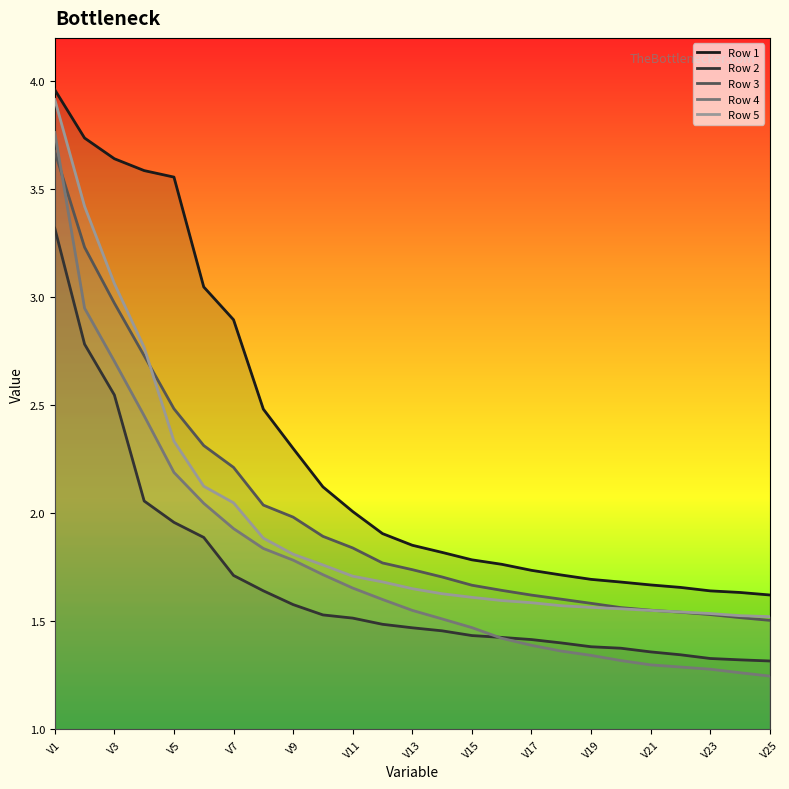

Which series has the largest range (max minus min)?

Row 4